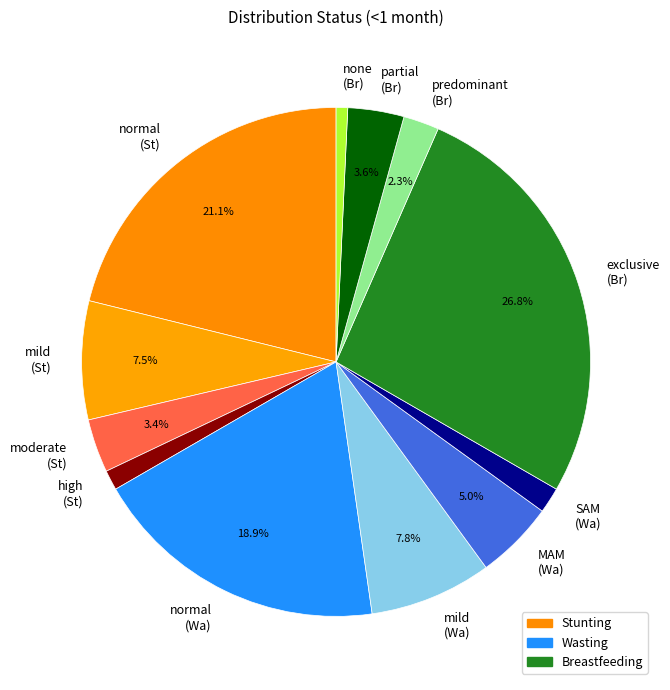

Which slice is the smallest?

none (Br)